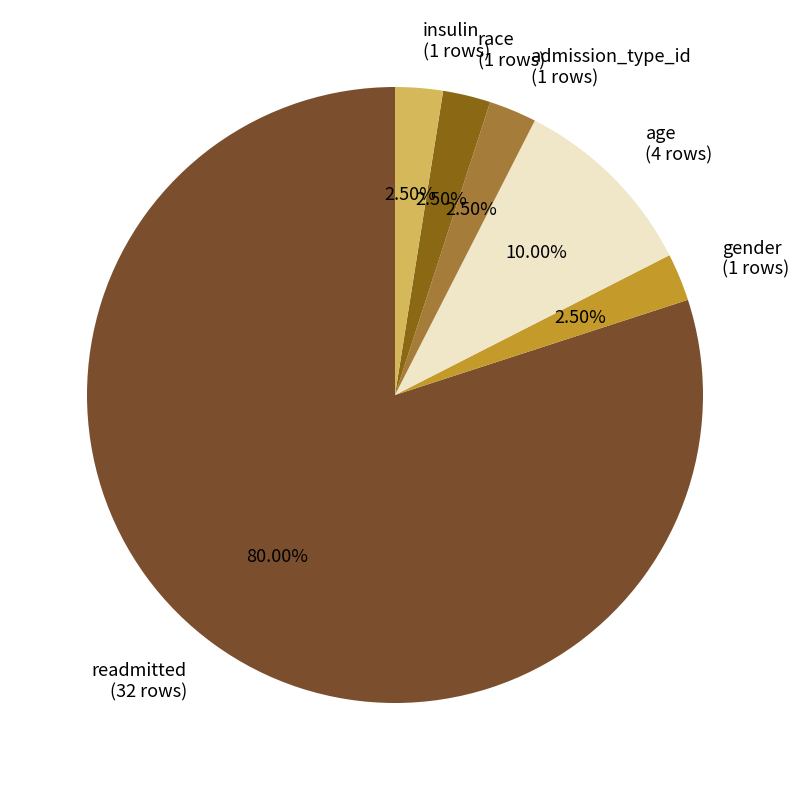

Is there any slice that represents more than half of the pie?

Yes